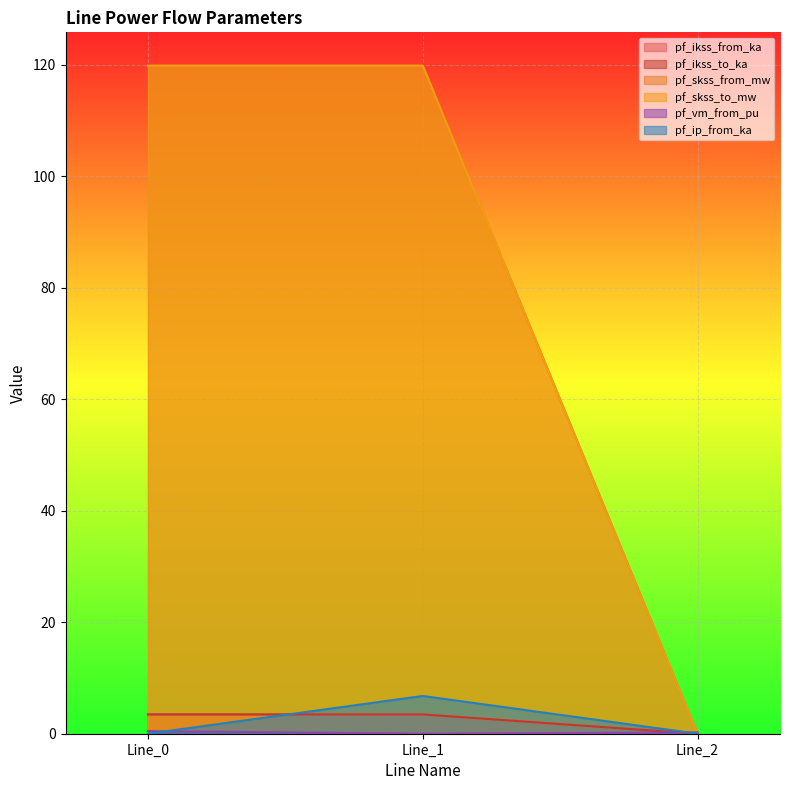

Which series has the widest spread of values?

pf_skss_from_mw